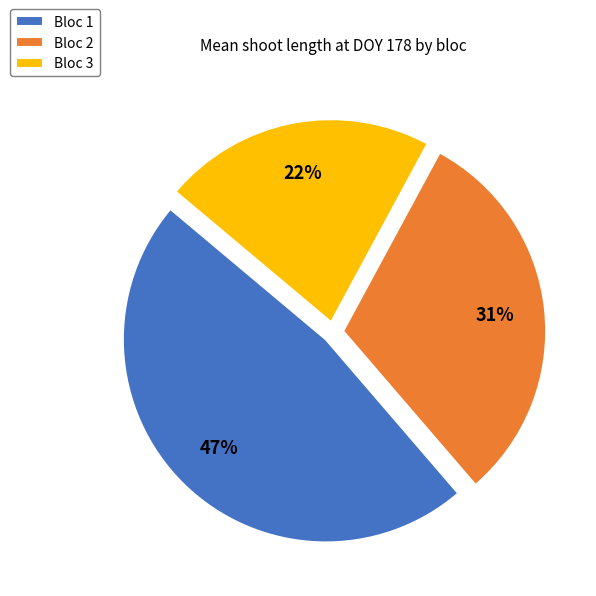

Is the sum of Bloc 3 and Bloc 2 greater than half?

Yes